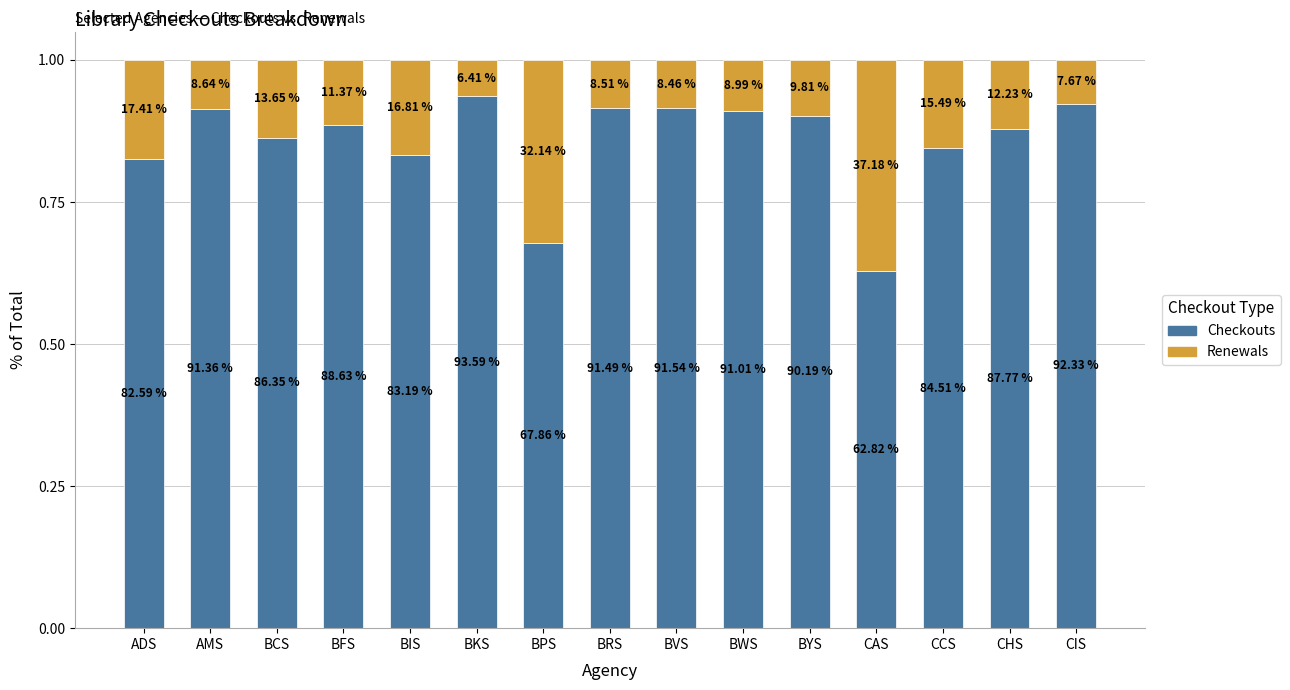

The value of Renewals at ADS is 0.3. True or false?

False